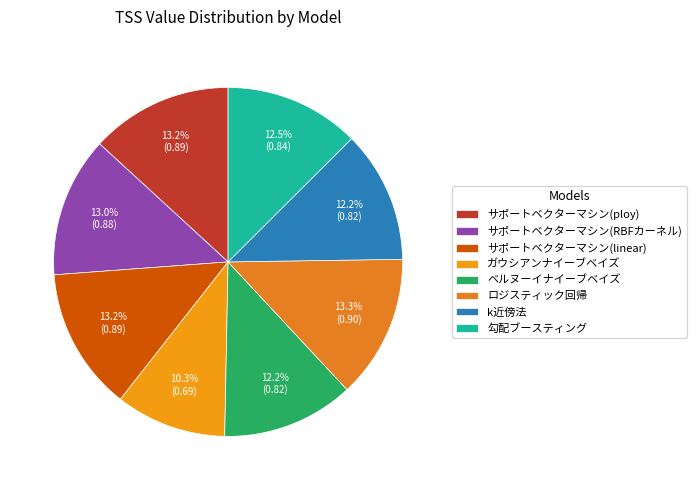

The ロジスティック回帰 slice represents 1% of the pie. True or false?

False